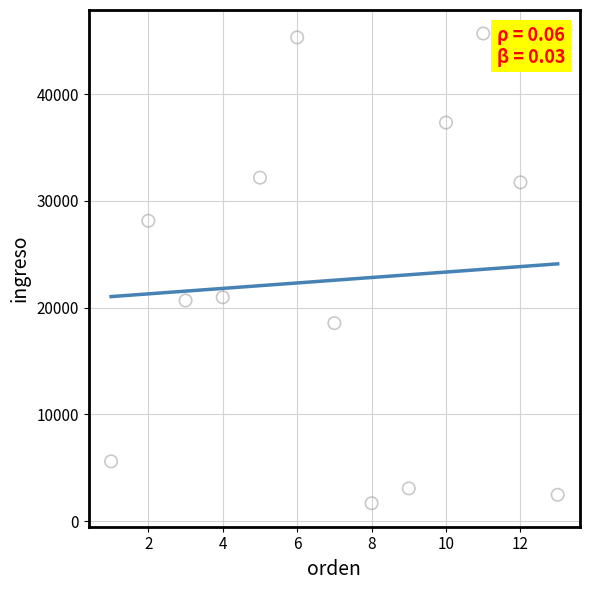

What is the range of X values (max minus min)?

12.0